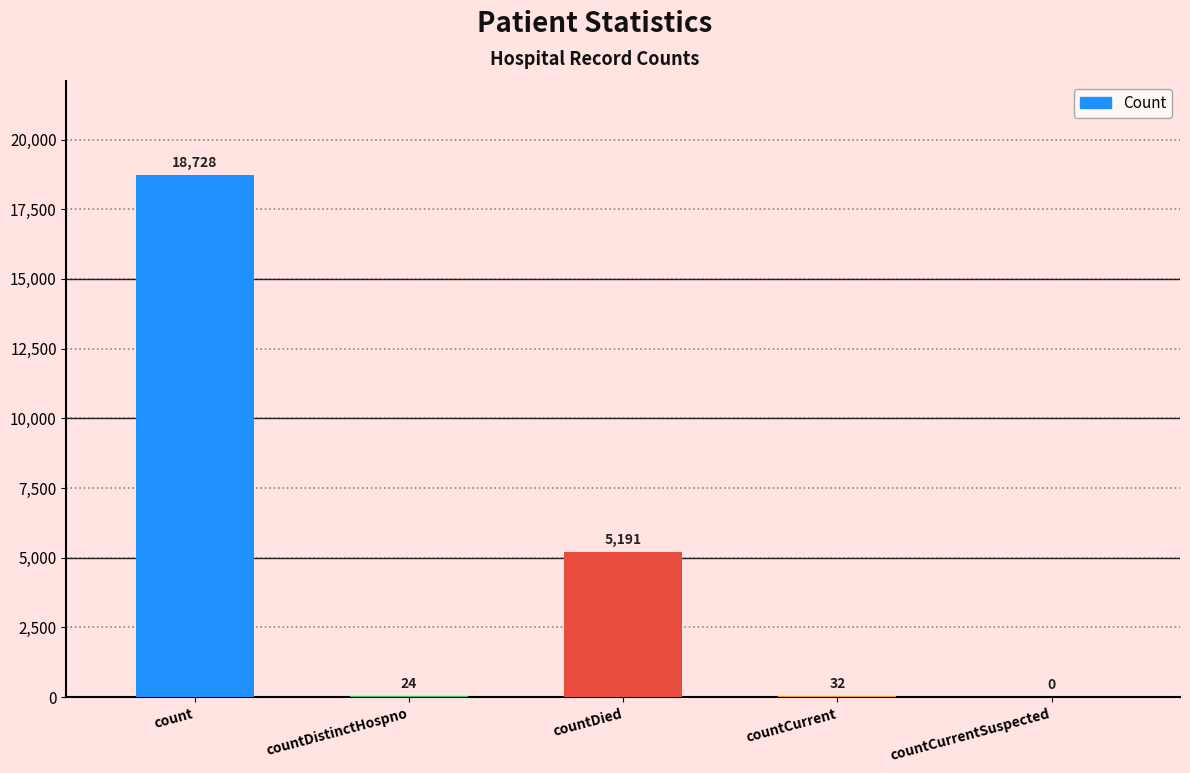

Count the number of data series in this chart.

1